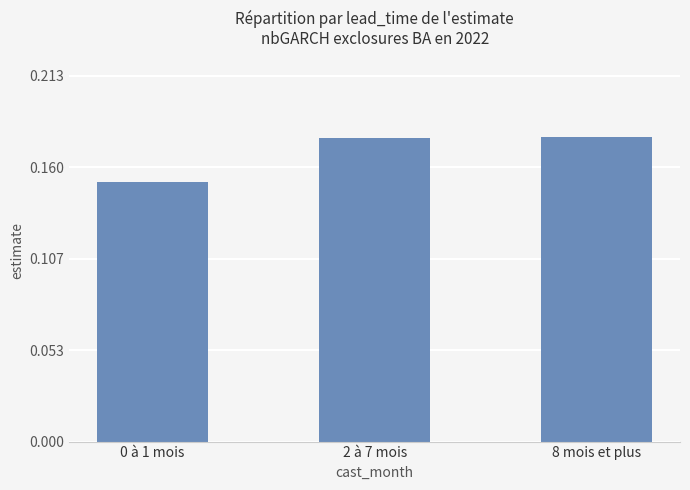

At which category does the chart reach its minimum across all series?

0 à 1 mois